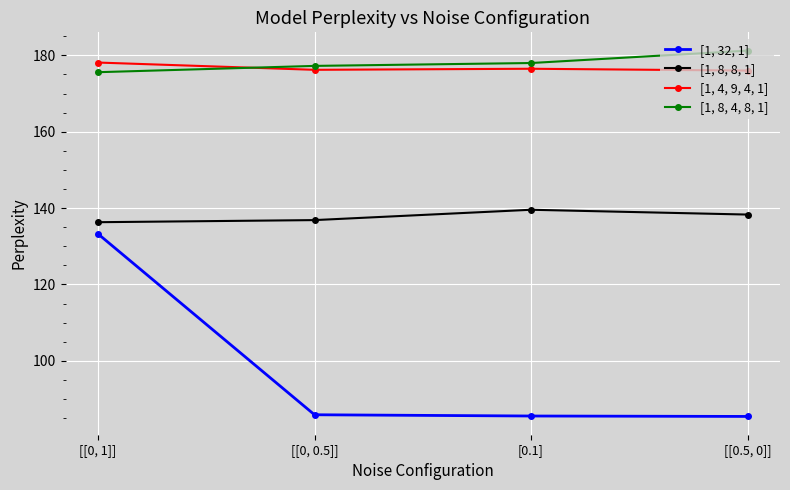

Rank the series at [[0.5, 0]] from highest to lowest value.

[1, 8, 4, 8, 1], [1, 4, 9, 4, 1], [1, 8, 8, 1], [1, 32, 1]